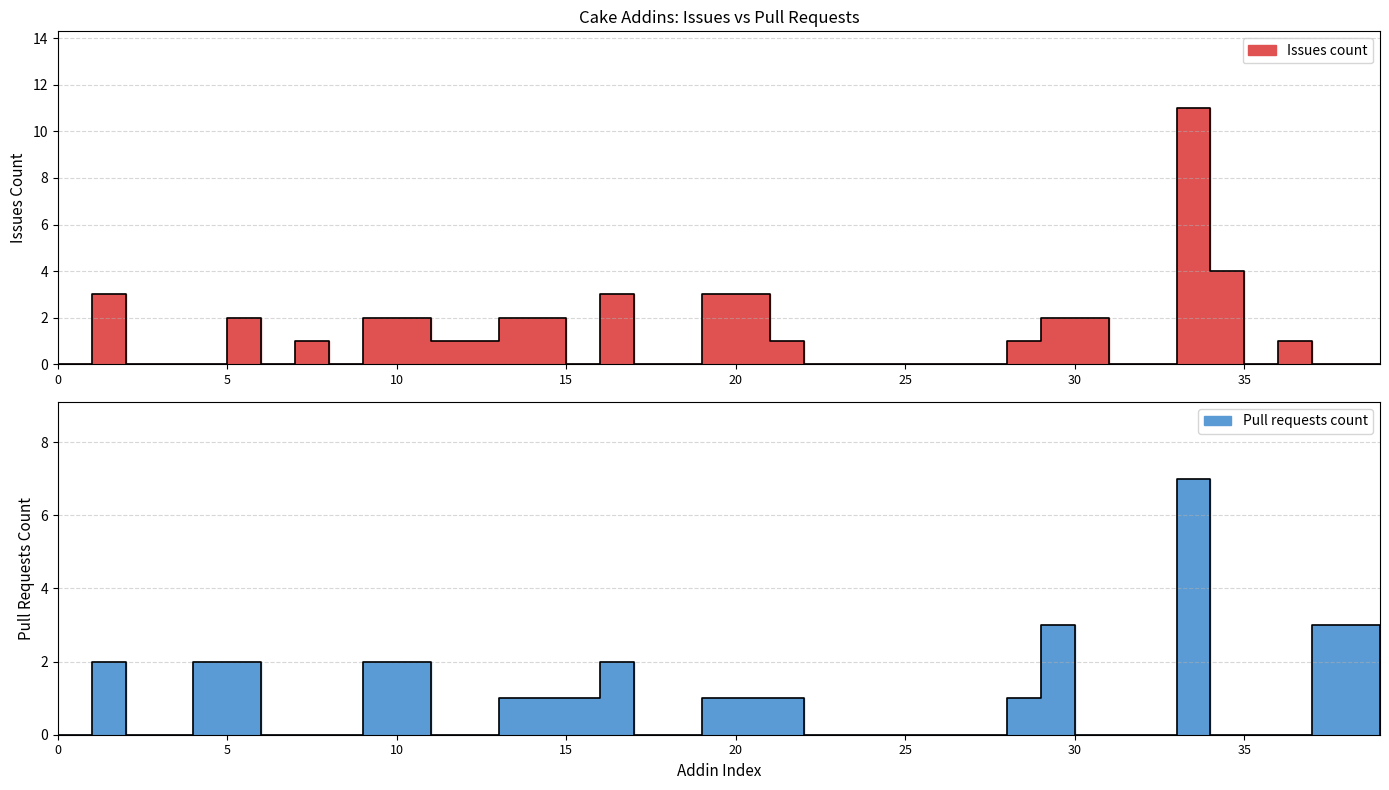

What is the sum of all Pull requests count values?

35